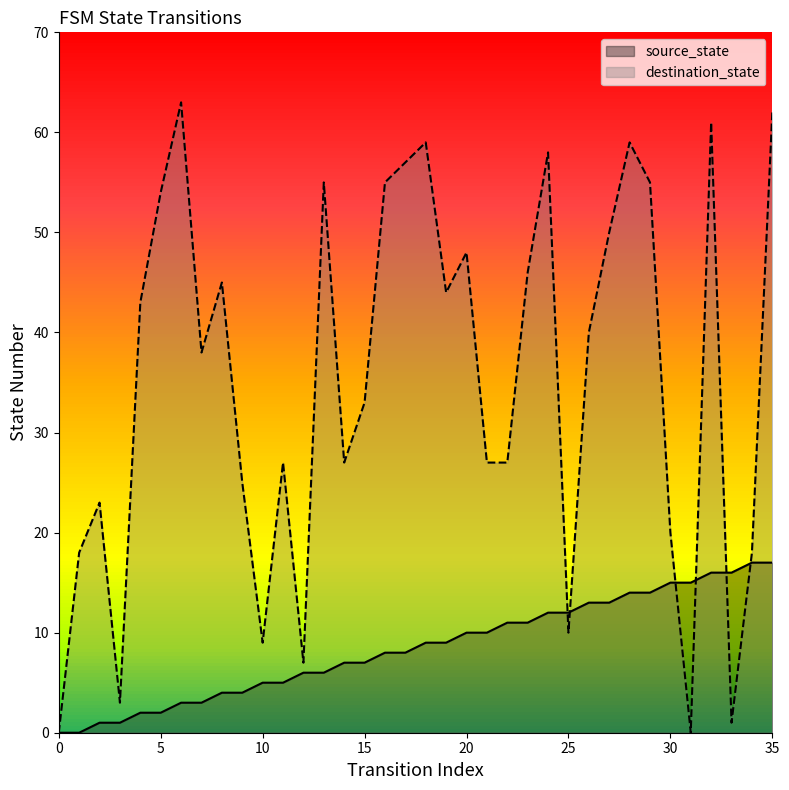

The destination_state series shows 88 at 6. True or false?

False